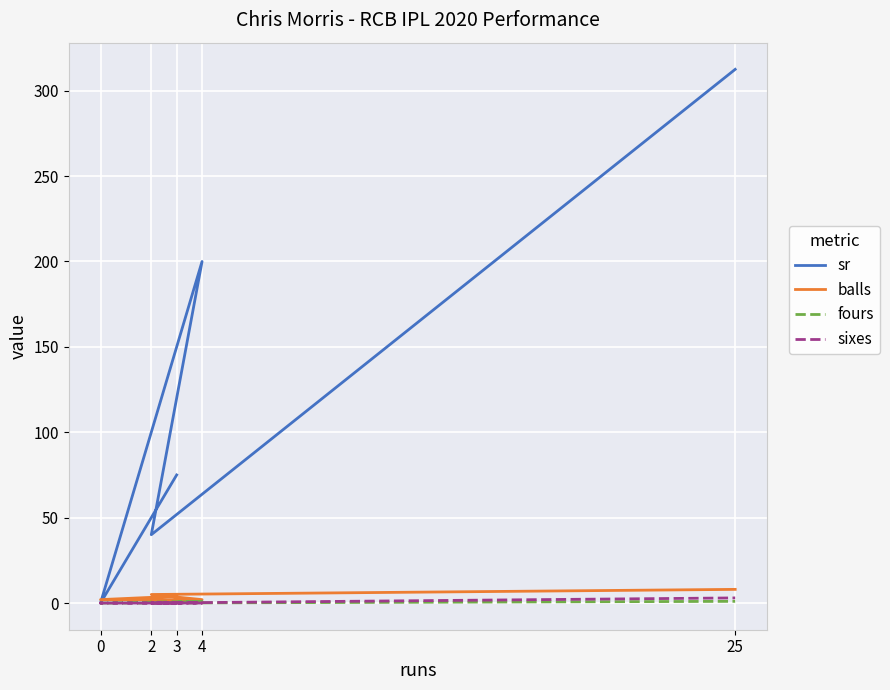

True or false: sixes and sr intersect in this chart.

False